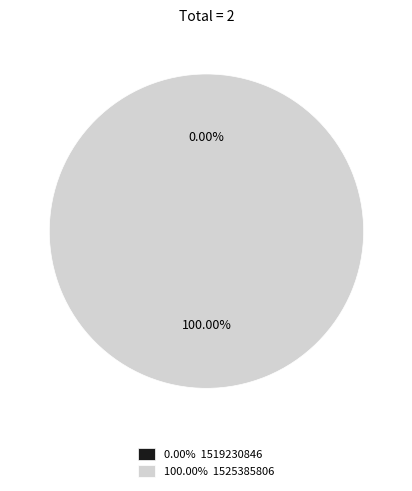

To the nearest percent, what percentage of the pie is 1525385806?

100%